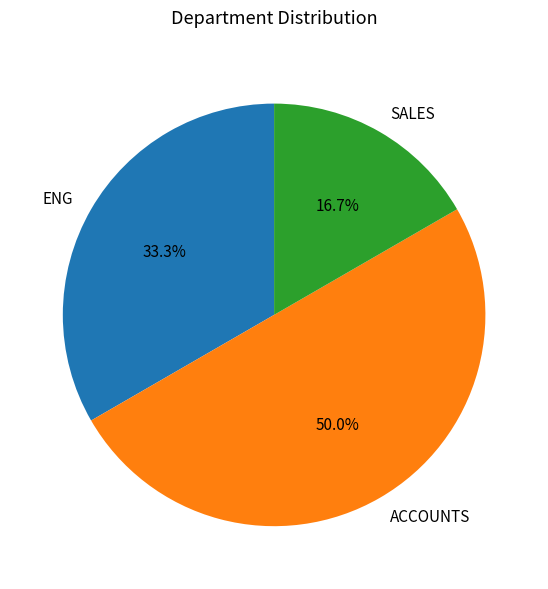

True or false: SALES accounts for 25% of the total.

False